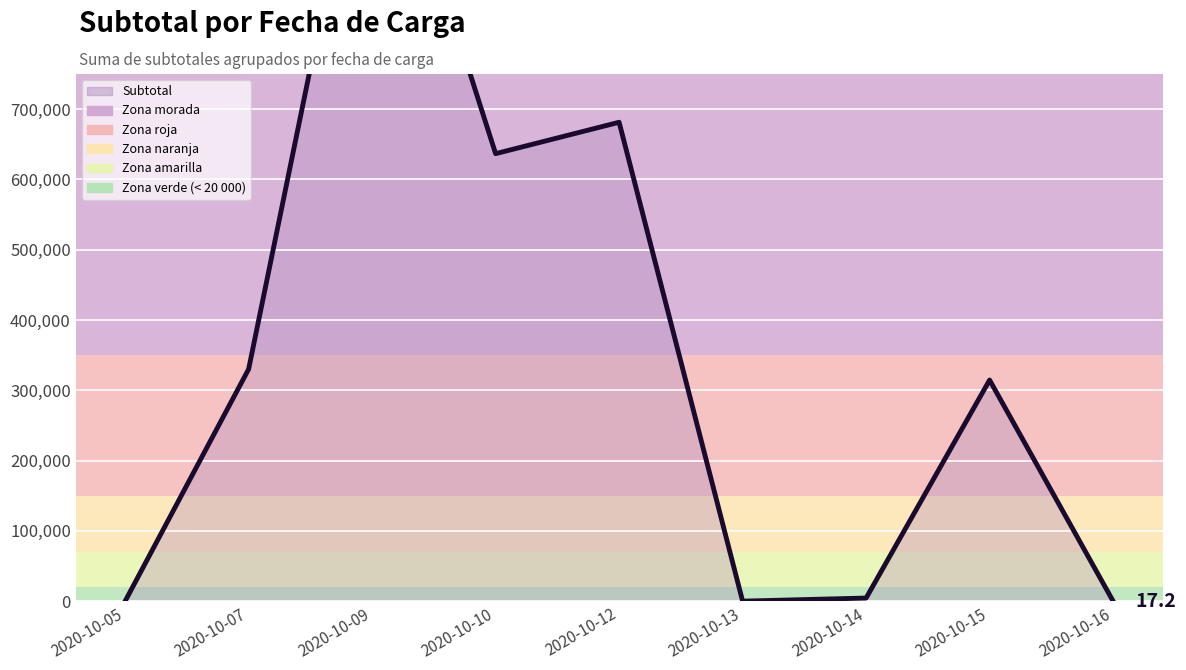

What is the maximum value shown in the chart?

1186318.0